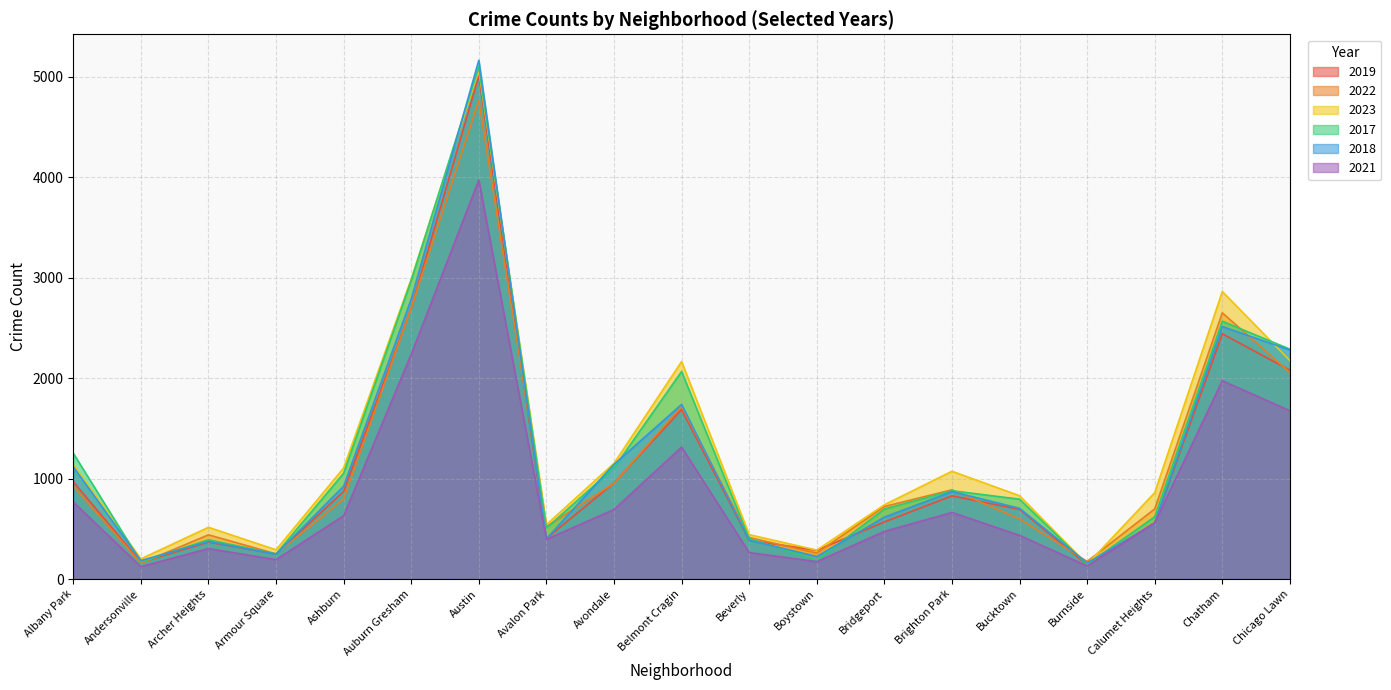

What is the difference between the maximum and minimum values in the 2023 series?

4918